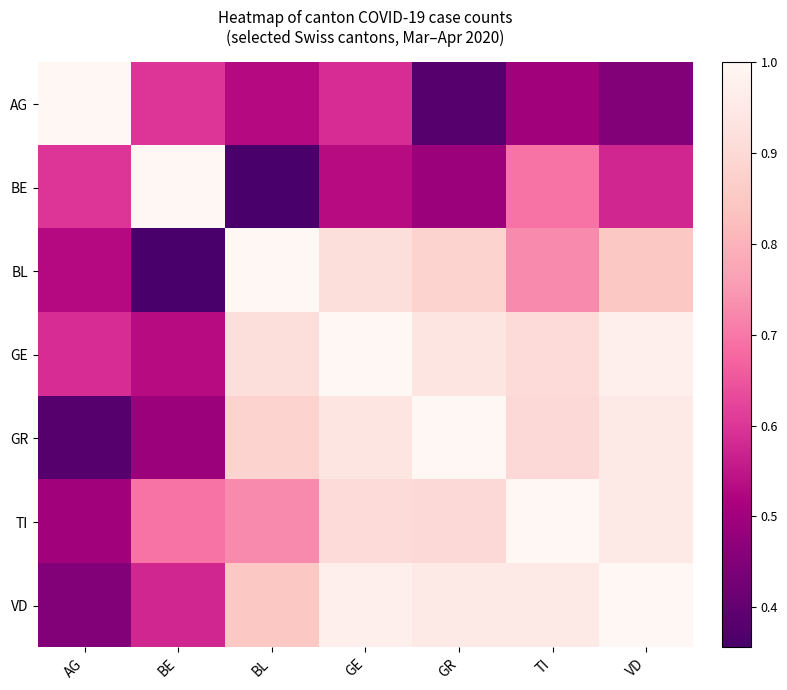

What is the total value across all series at TI?

5.7